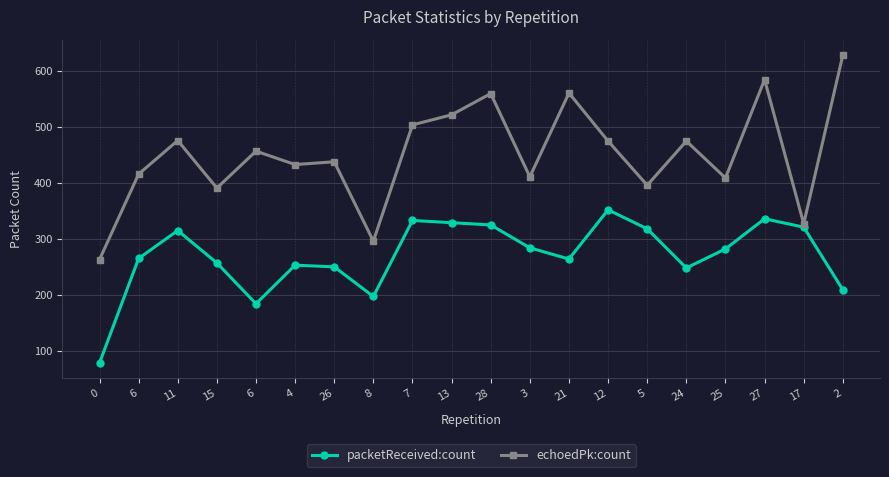

How many lines are shown in the chart?

2